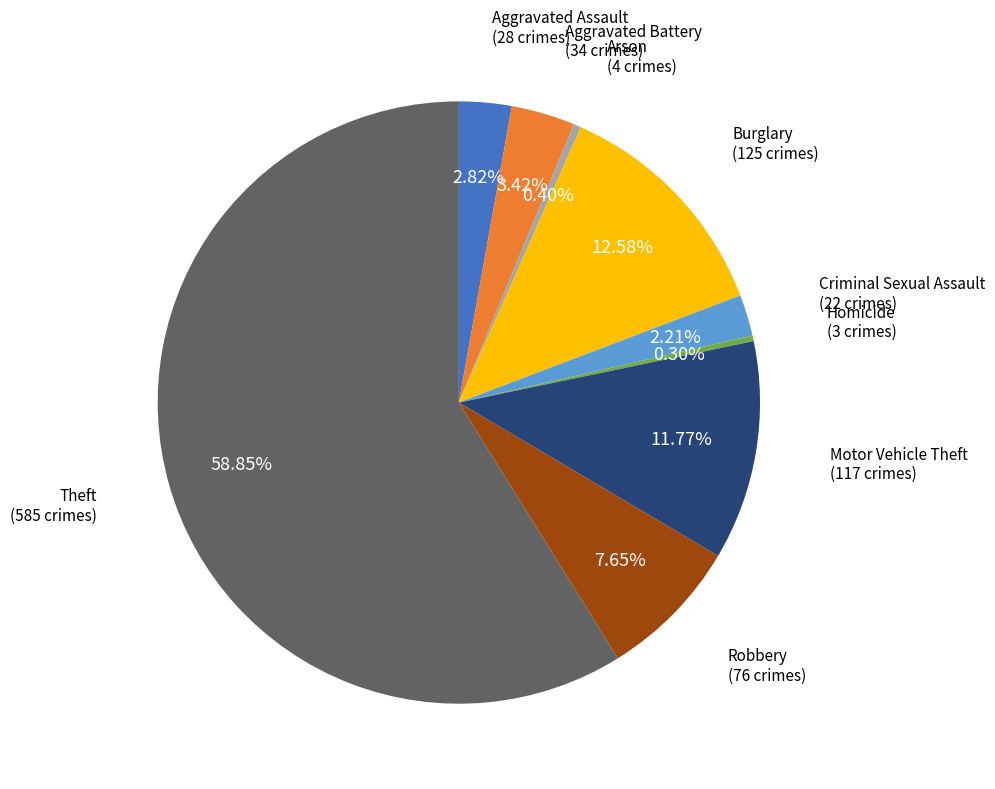

Does any single category account for the majority?

Yes